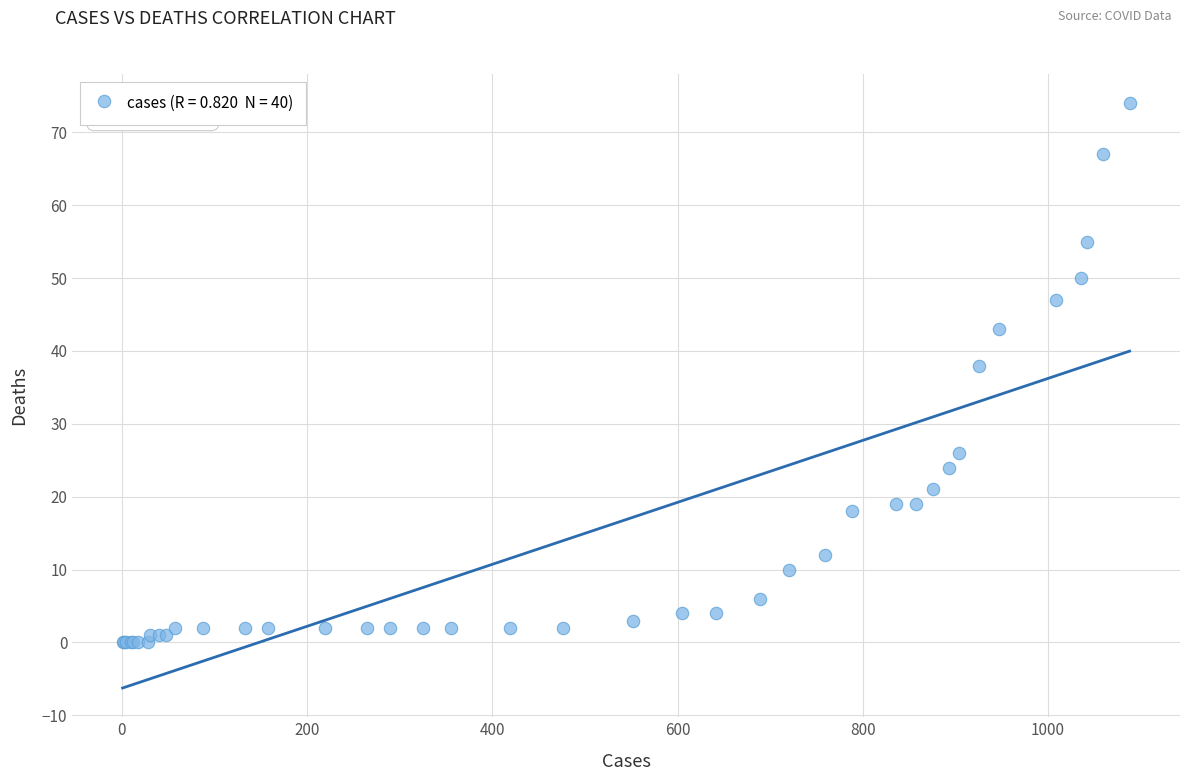

What Y value in the scatter plot is closest to 37?

38